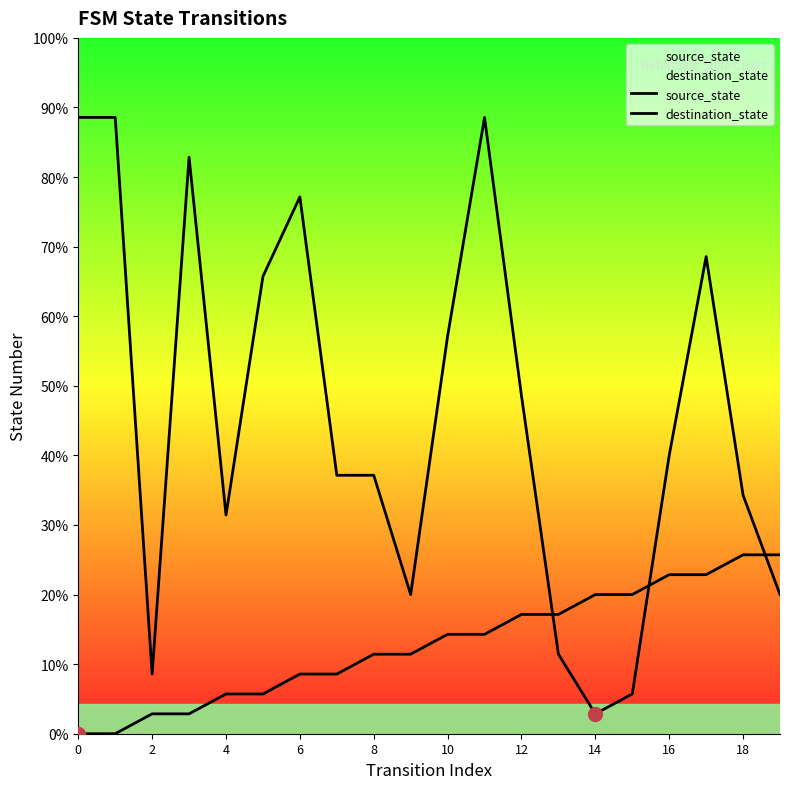

Reading left to right, extract all data points from this chart.

source_state: 0	0	1	1	2	2	3	3	4	4	5	5	6	6	7	7	8	8	9	9
destination_state: 31	31	3	29	11	23	27	13	13	7	20	31	17	4	1	2	14	24	12	7